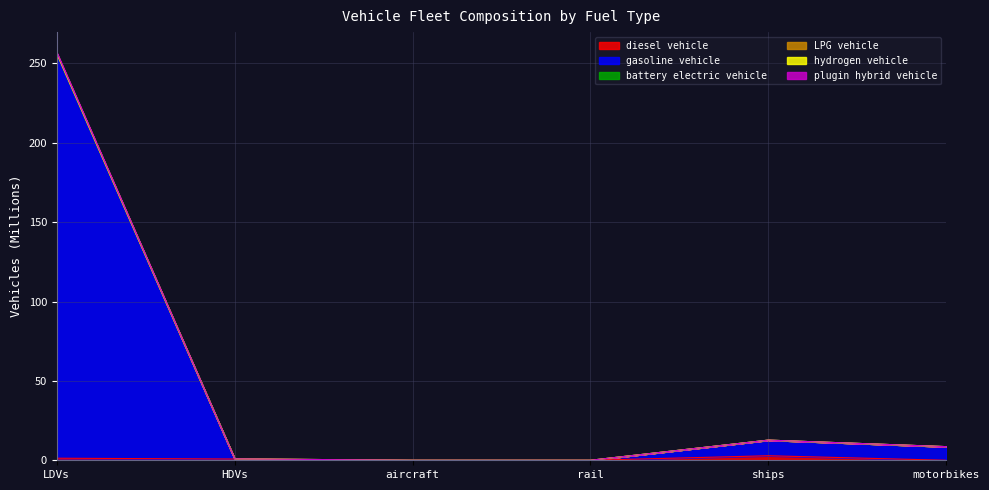

Between HDVs and ships, which is larger?

ships